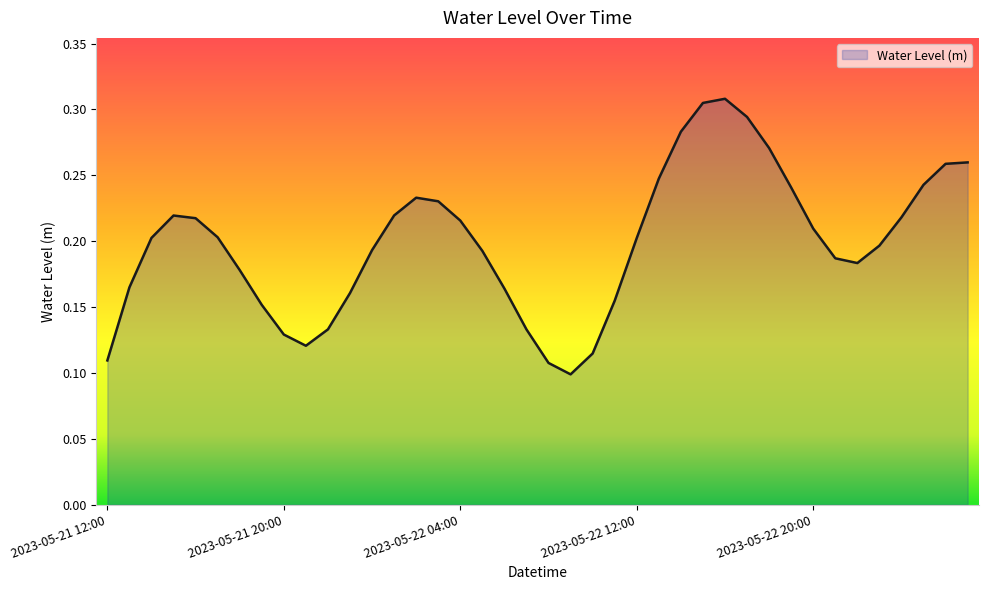

Rank the categories by value from highest to lowest.

2023-05-22 16:00, 2023-05-22 15:00, 2023-05-22 17:00, 2023-05-22 14:00, 2023-05-22 18:00, 2023-05-23 03:00, 2023-05-23 02:00, 2023-05-22 13:00, 2023-05-23 01:00, 2023-05-22 19:00, 2023-05-22 02:00, 2023-05-22 03:00, 2023-05-22 01:00, 2023-05-21 15:00, 2023-05-23 00:00, 2023-05-21 16:00, 2023-05-22 04:00, 2023-05-22 20:00, 2023-05-21 17:00, 2023-05-21 14:00, 2023-05-22 12:00, 2023-05-22 23:00, 2023-05-22 00:00, 2023-05-22 05:00, 2023-05-22 21:00, 2023-05-22 22:00, 2023-05-21 18:00, 2023-05-21 13:00, 2023-05-22 06:00, 2023-05-21 23:00, 2023-05-22 11:00, 2023-05-21 19:00, 2023-05-21 22:00, 2023-05-22 07:00, 2023-05-21 20:00, 2023-05-21 21:00, 2023-05-22 10:00, 2023-05-21 12:00, 2023-05-22 08:00, 2023-05-22 09:00